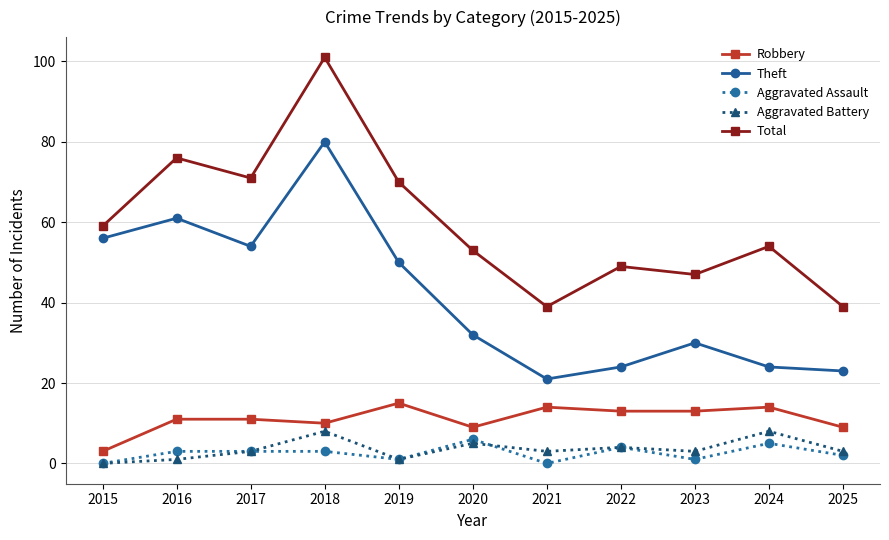

What is the average value of the Robbery series?

11